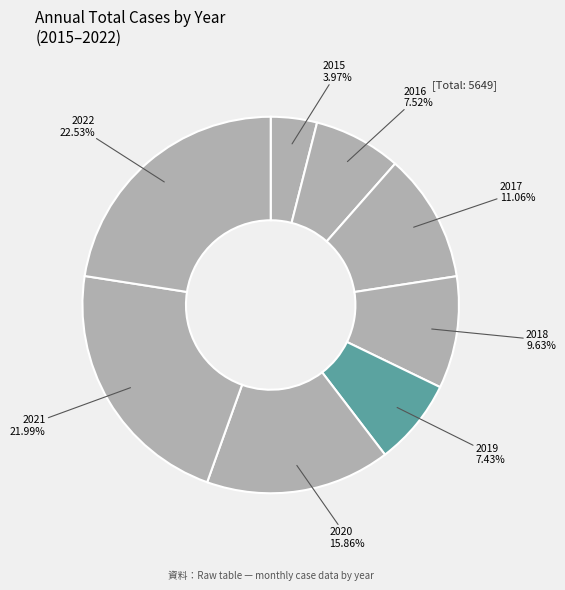

Is the sum of 2017 and 2018 greater than half?

No